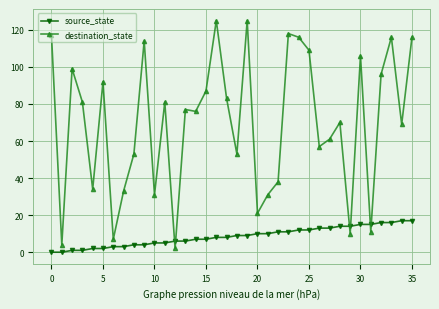

Is this an area chart (filled region under the line)?

No